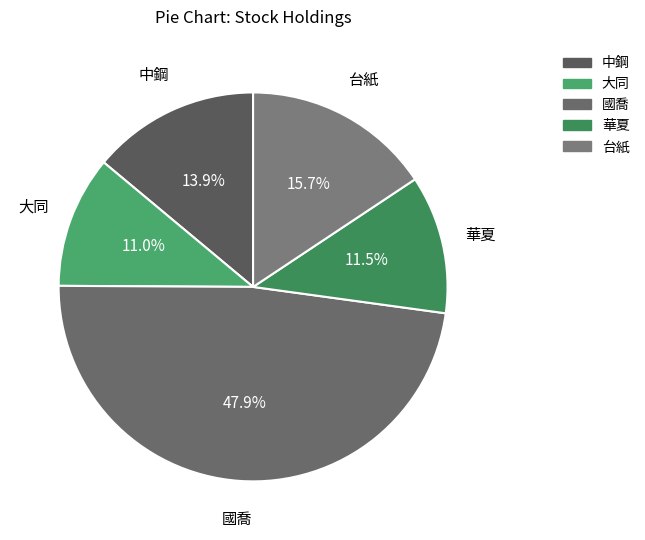

To the nearest percent, what percentage of the pie is 大同?

11%